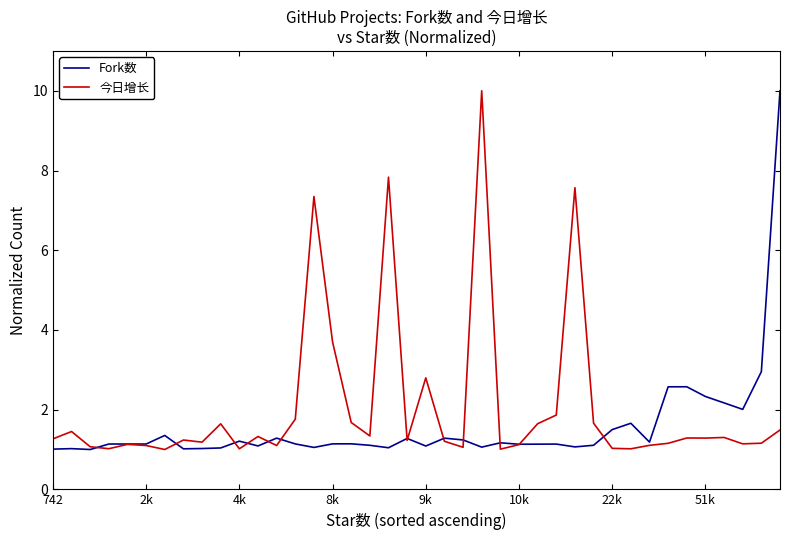

What is the lowest value of the Fork数 series?

1.0